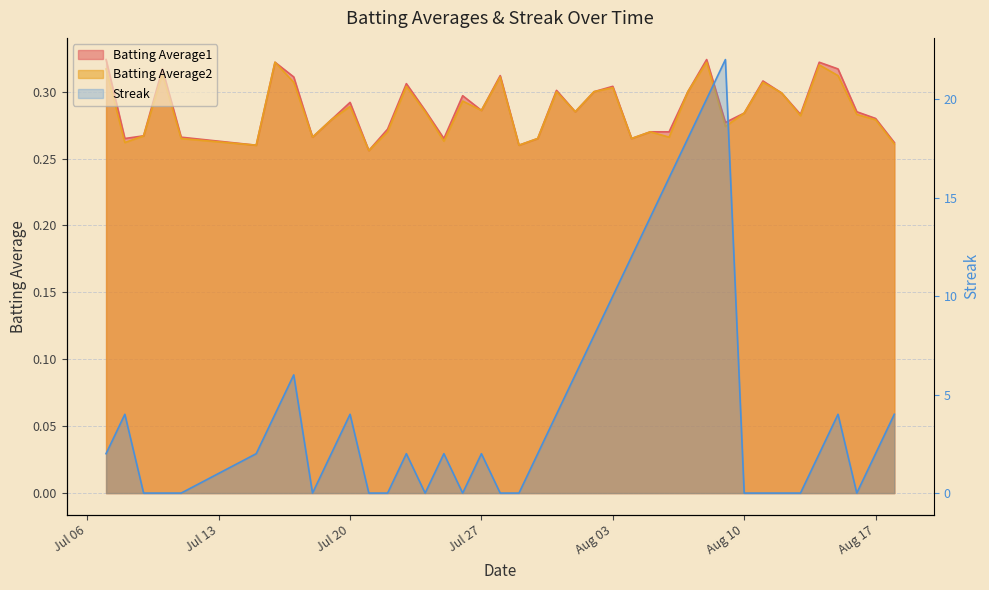

Which series changed the most between 2010-07-21 and 2010-07-25?

Streak